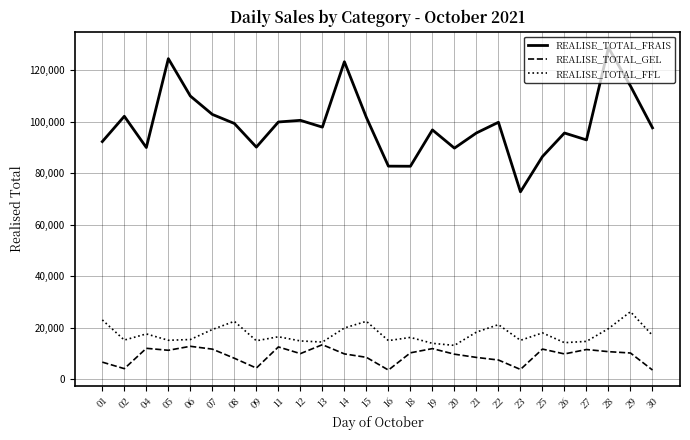

What is the total value across all series at 02?

121448